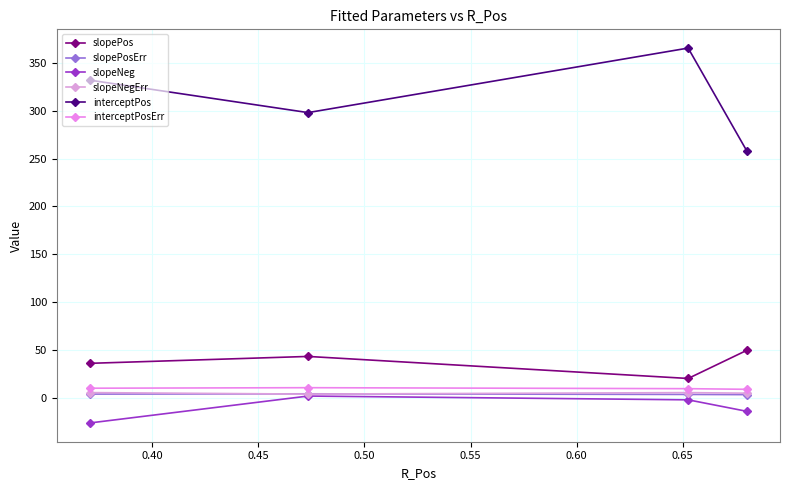

What is the maximum value for slopePos?

49.7